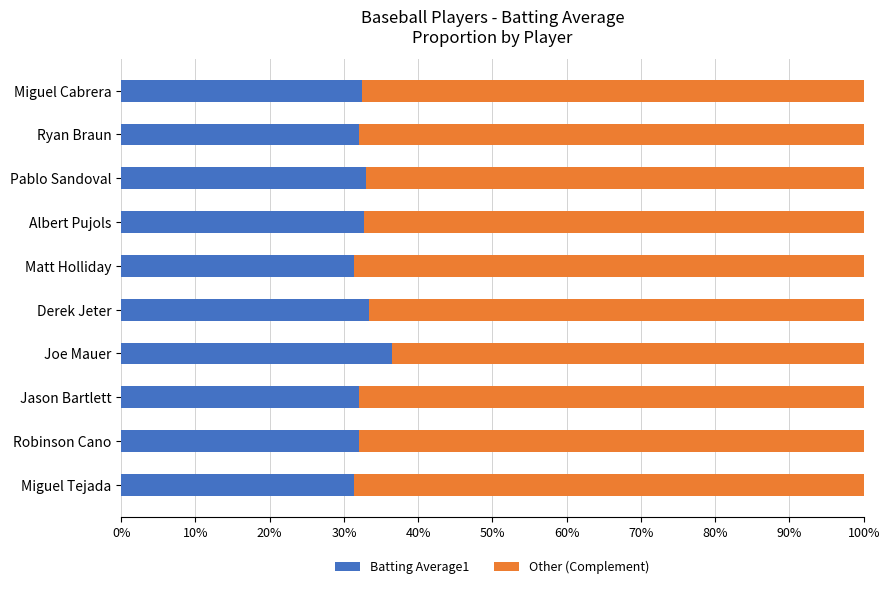

What is the value of the Batting Average1 bar at the 5th from the left?

0.3